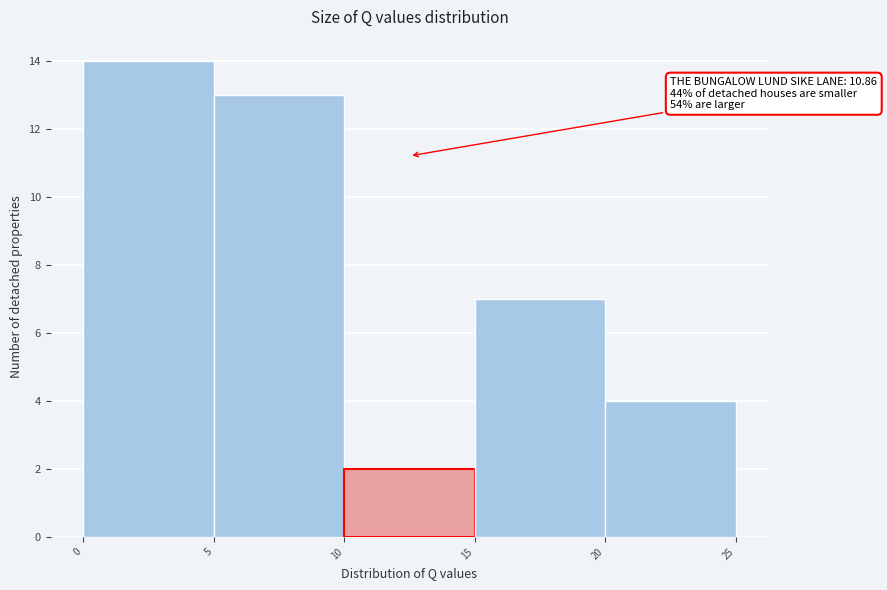

Which range on the x-axis has the tallest bar?

0 to 5